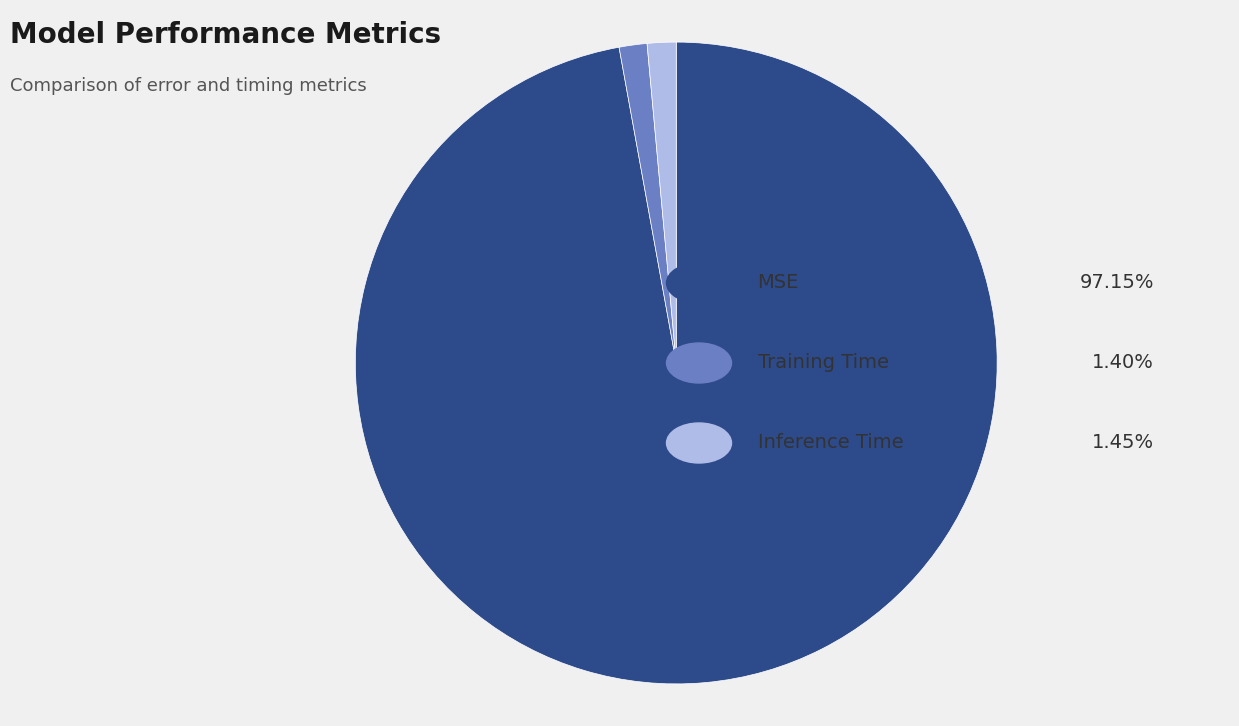

Count the number of slices in the pie.

3